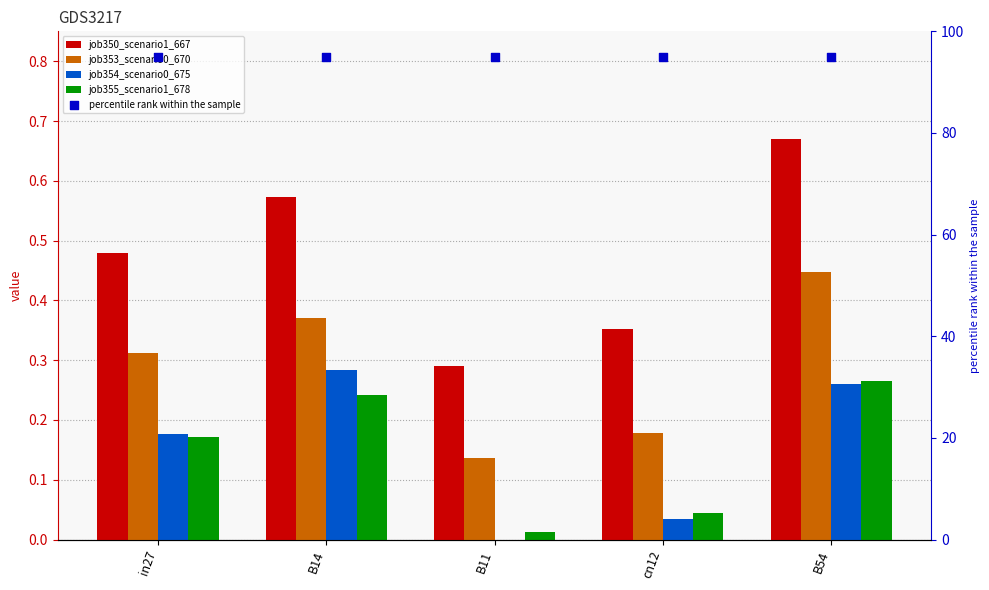

At how many categories does at least one series exceed 59?

5